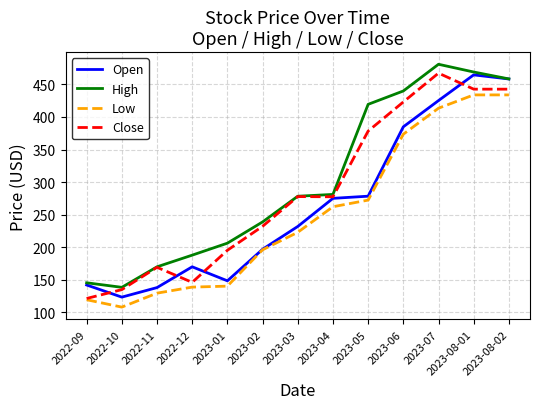

The value of Close at 2022-11 is 169.2. True or false?

True